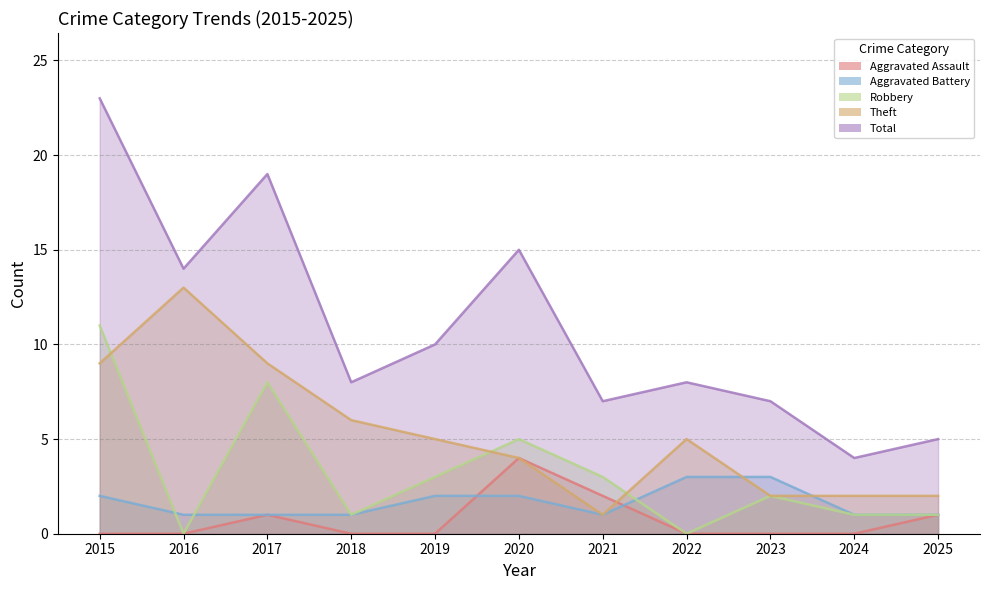

What is the total value across all series at 2021?

14